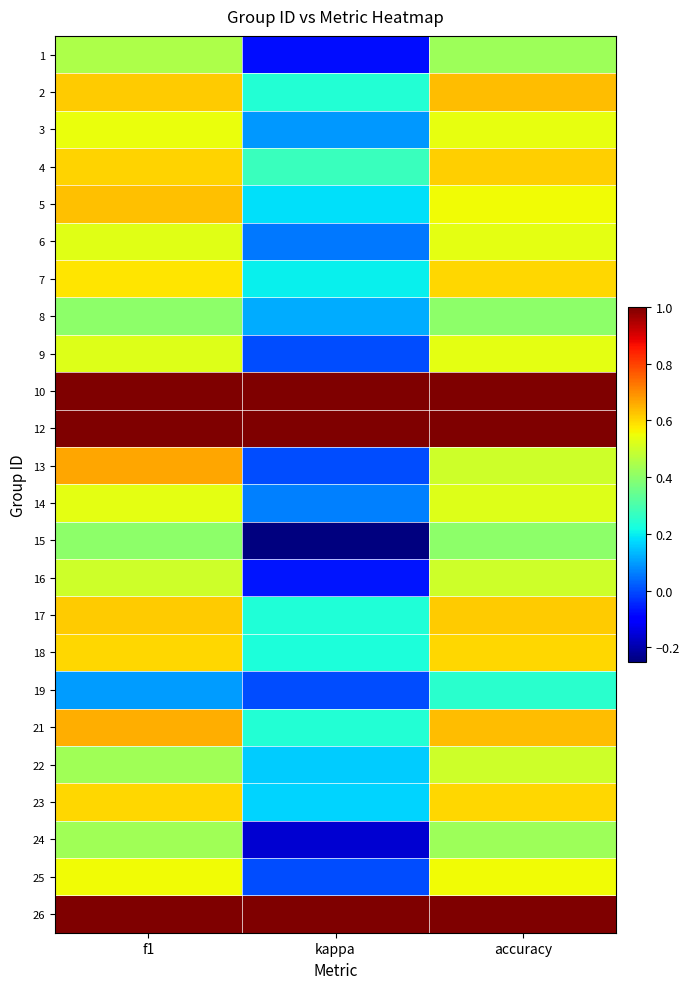

Which has a higher value, f1 or kappa?

f1